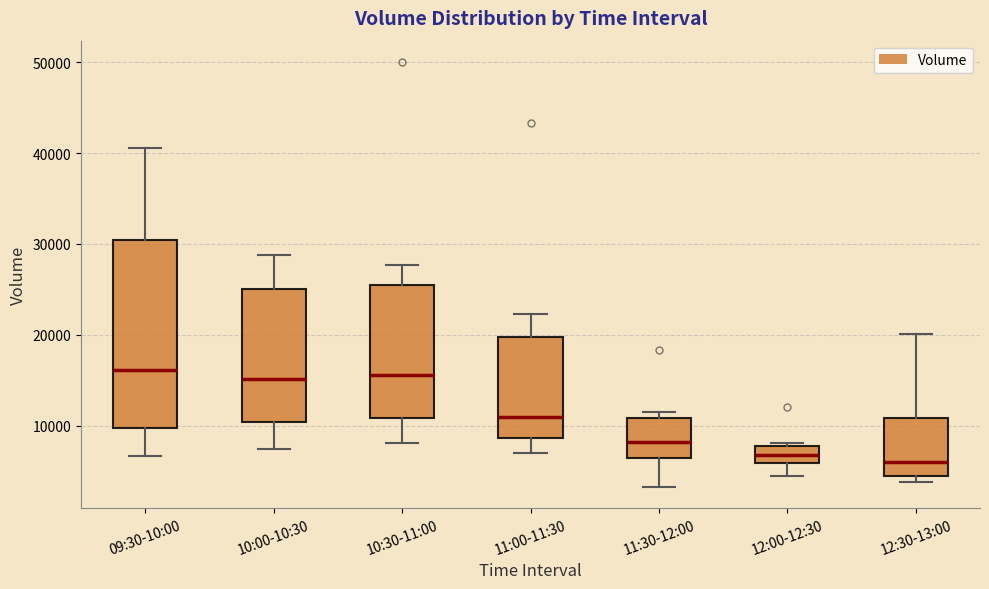

Which box is the tallest, from its lower edge to its upper edge?

09:30-10:00